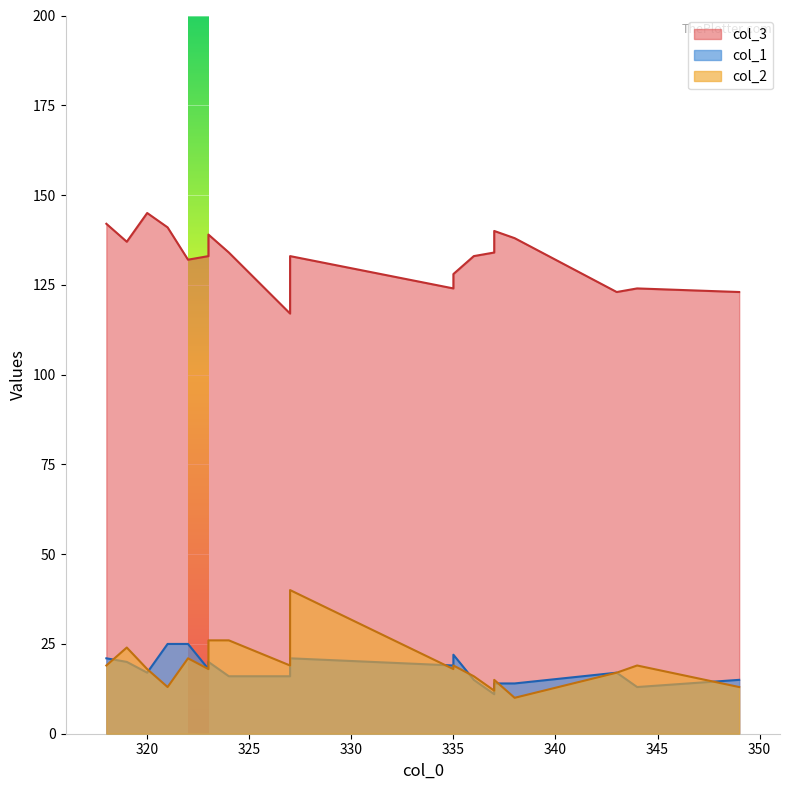

What is the difference between the maximum and second lowest values in the col_3 series?

22